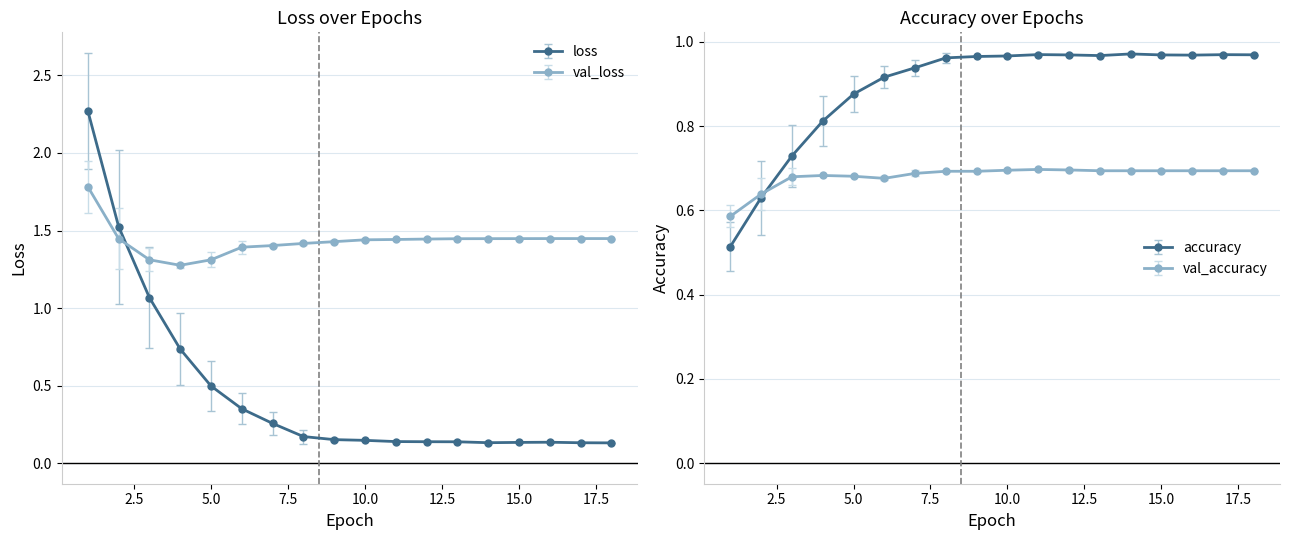

True or false: val_accuracy has more than 1 interior local peaks.

True